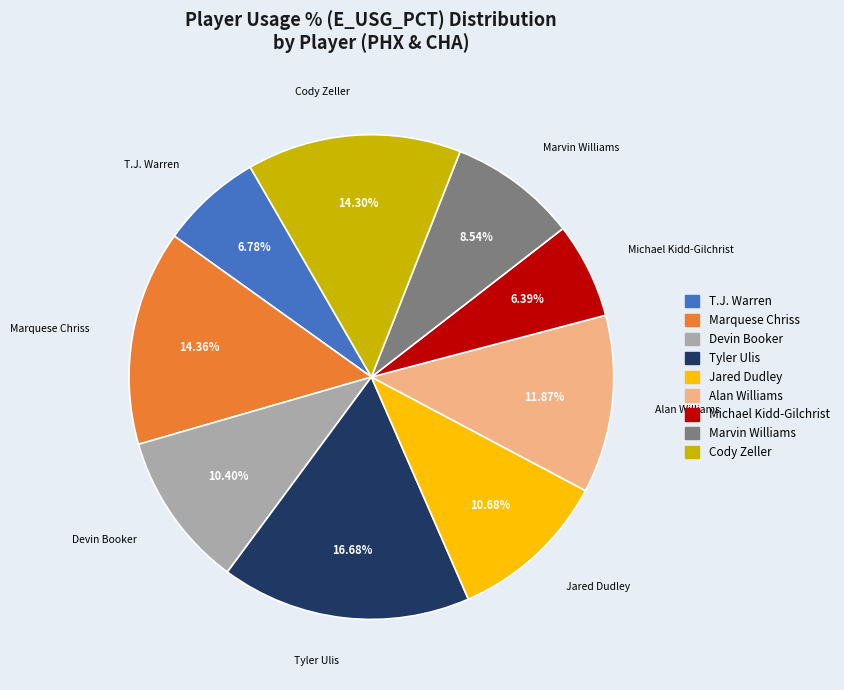

Is there a majority slice in this chart?

No